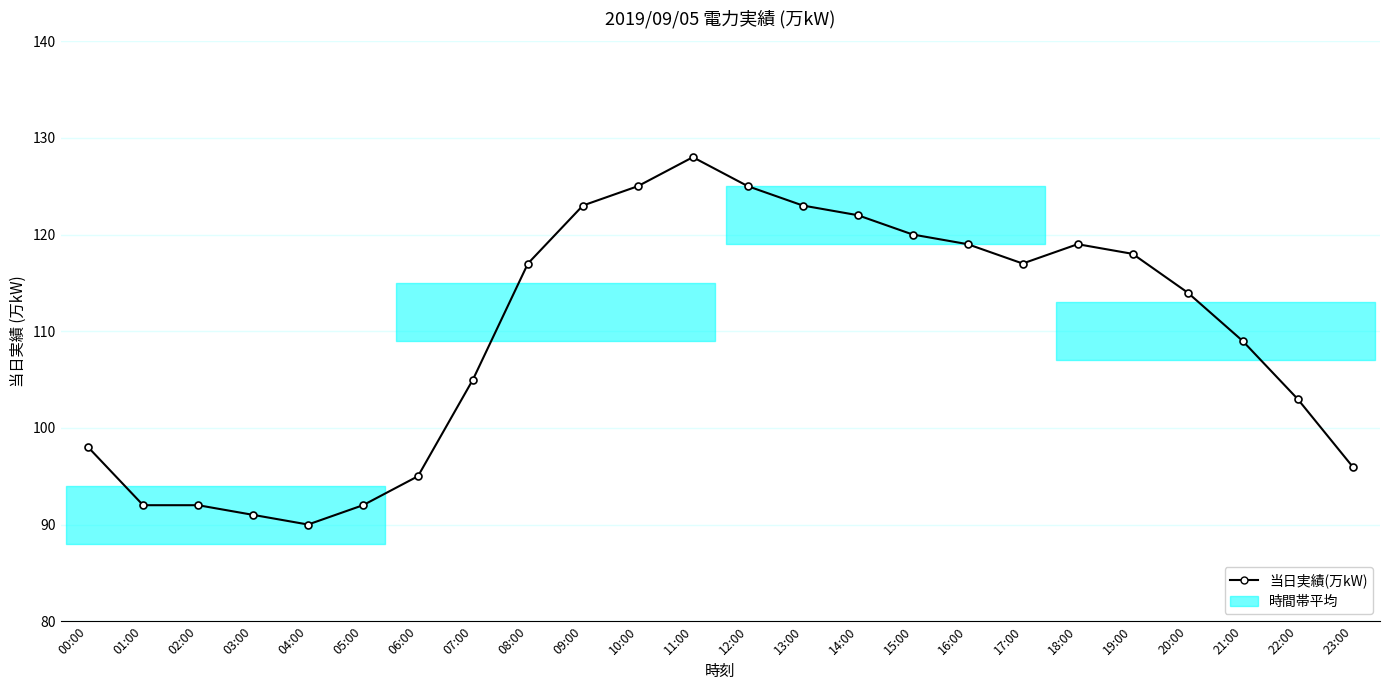

What is the approximate value at 05:00?

92